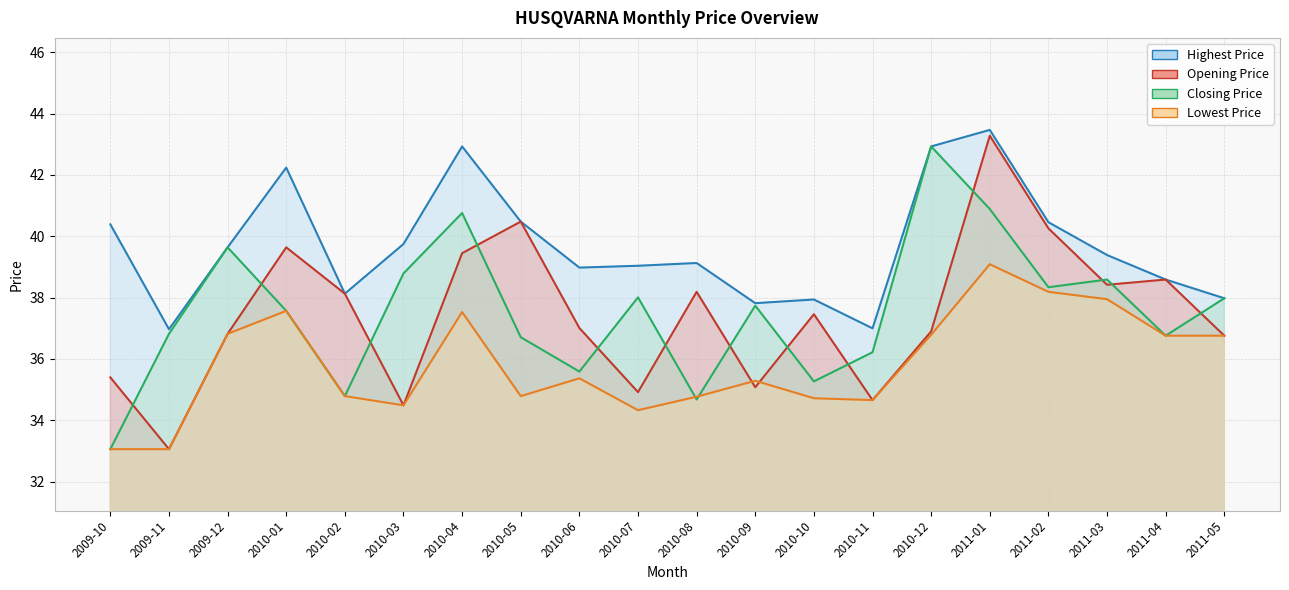

True or false: Opening Price and Highest Price intersect in this chart.

False